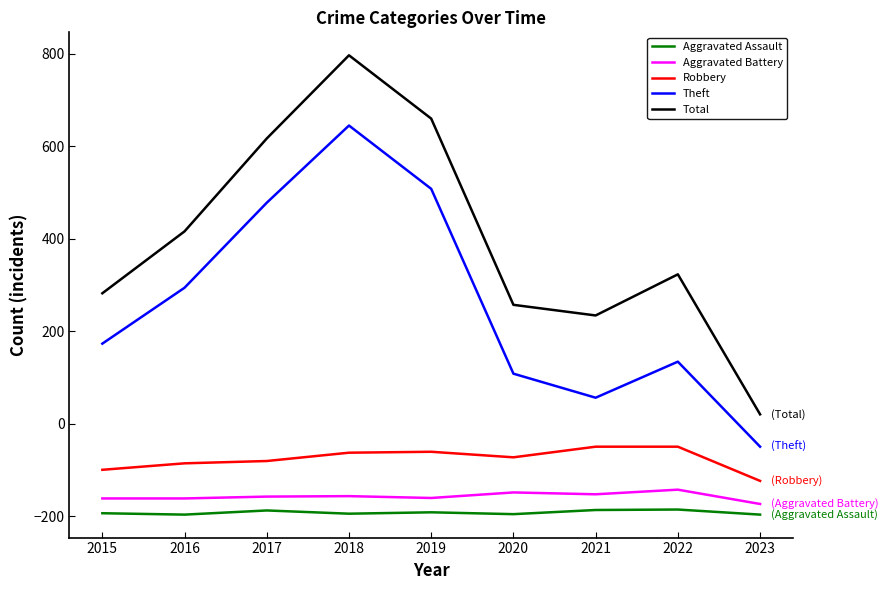

True or false: Theft and Total cross at least once.

False